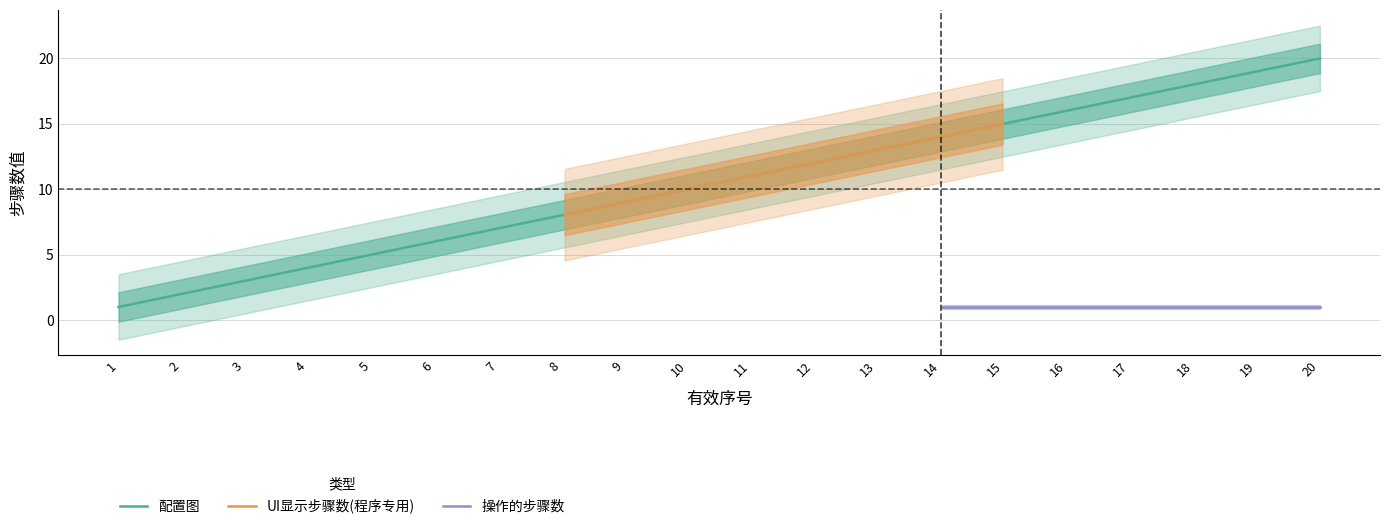

Is the value of UI显示步骤数(程序专用) at 4 greater than the value of 配置图 at 14?

No